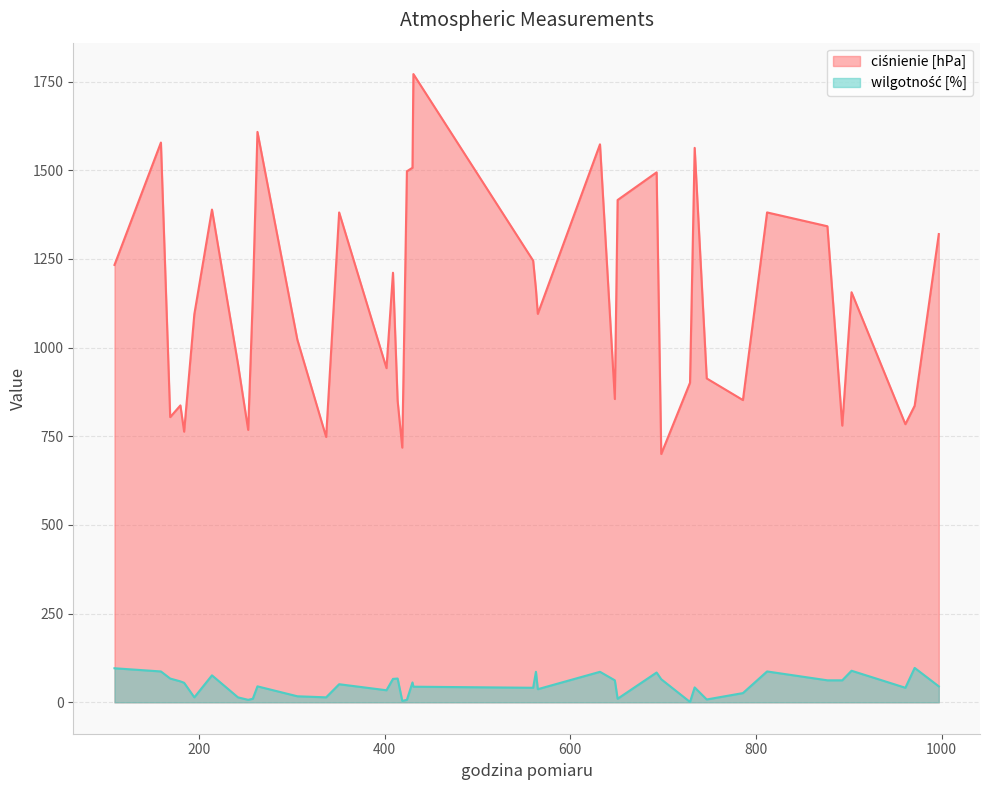

How many data points in wilgotność [%] are less than 51?

20